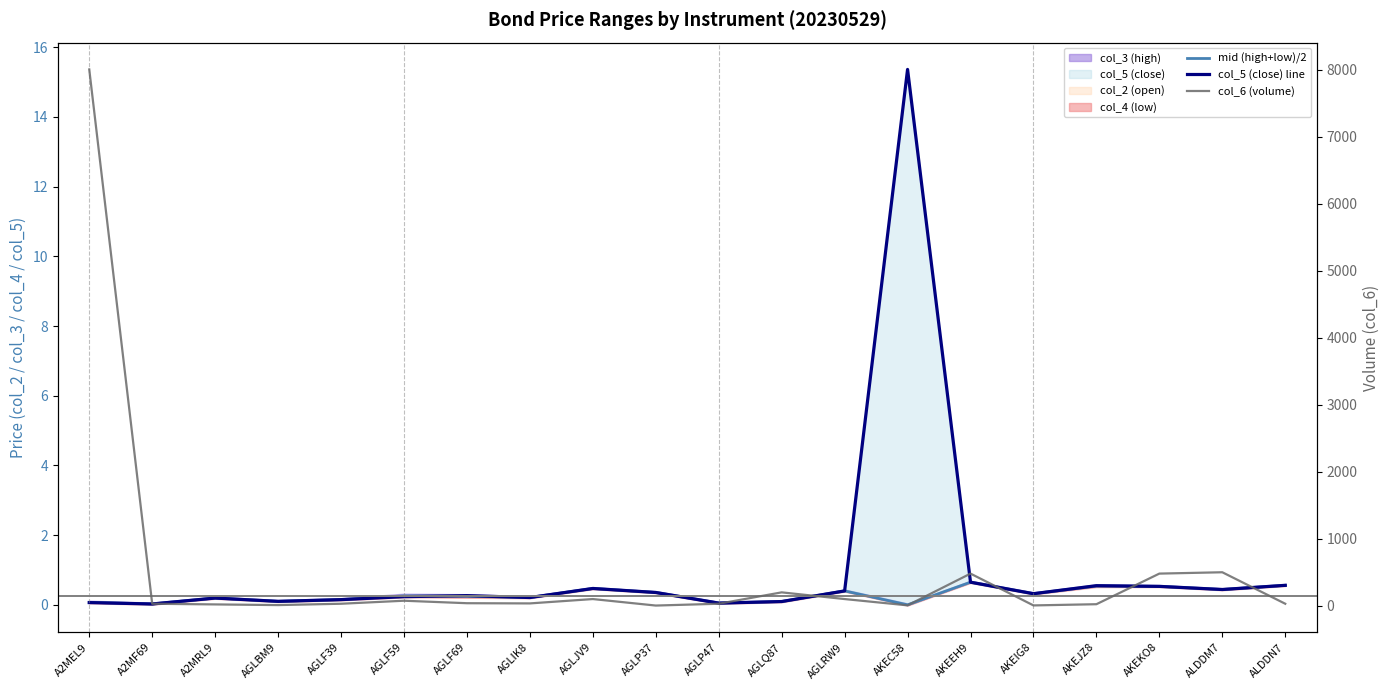

The col_5 (close) line series shows 0.2 at AGLF59. True or false?

True